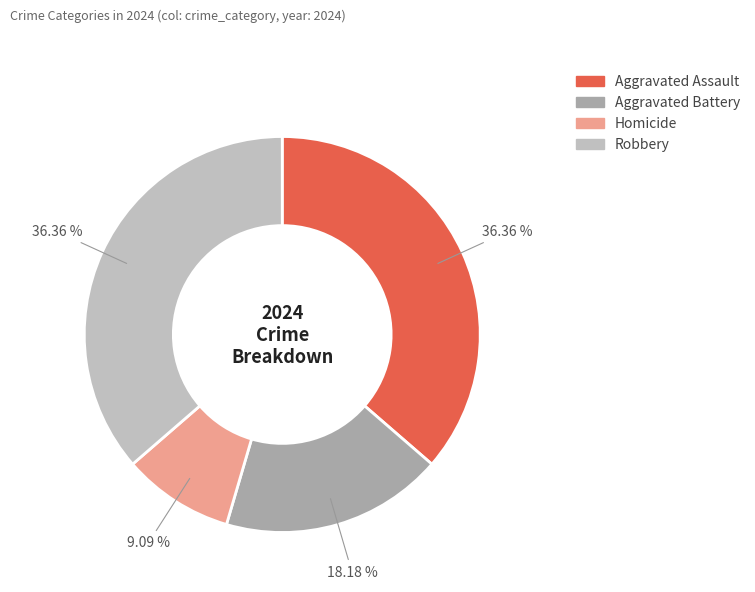

To the nearest percent, what is the difference between the Homicide and Robbery slice percentages?

27%